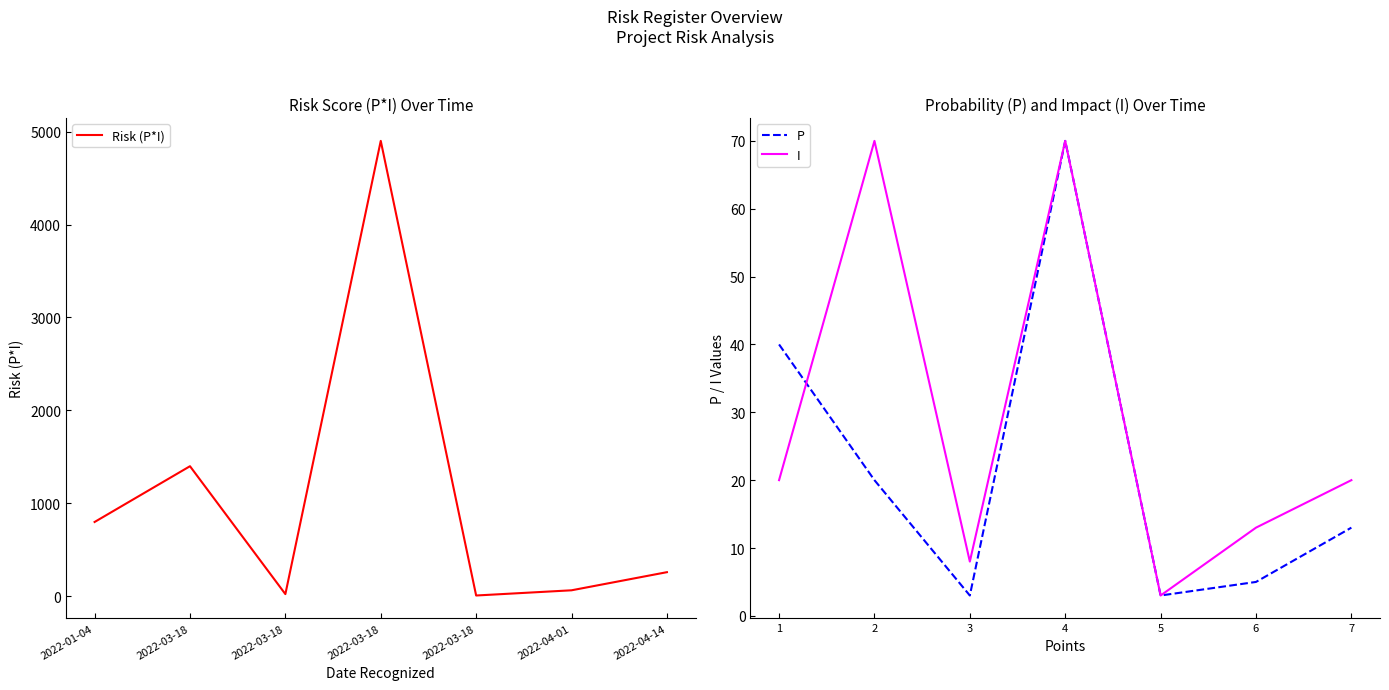

What is the difference between the P values at 6 and 1?

35